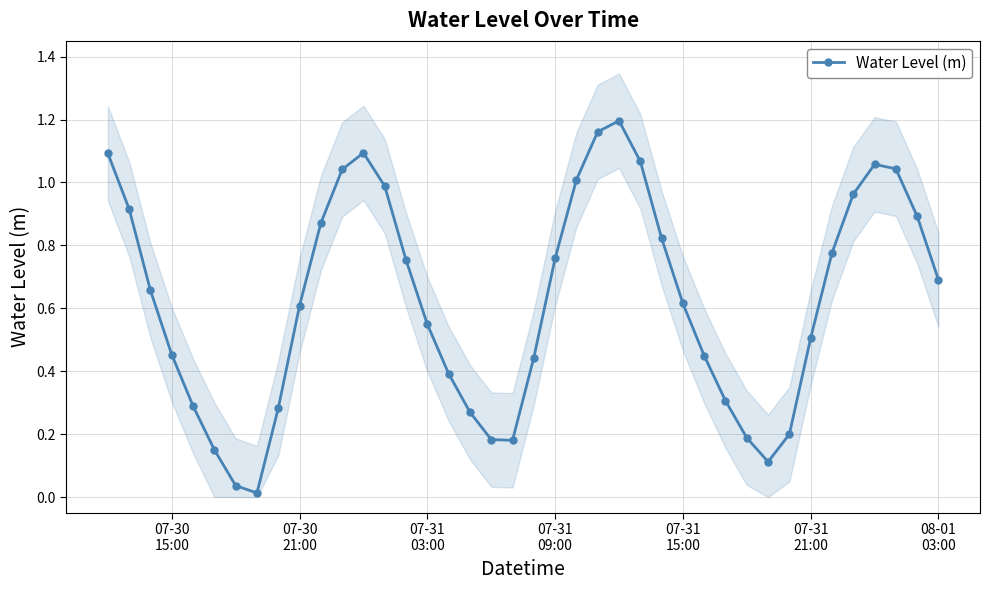

In Water Level (m), how many points are higher than both neighbors (excluding endpoints)?

3